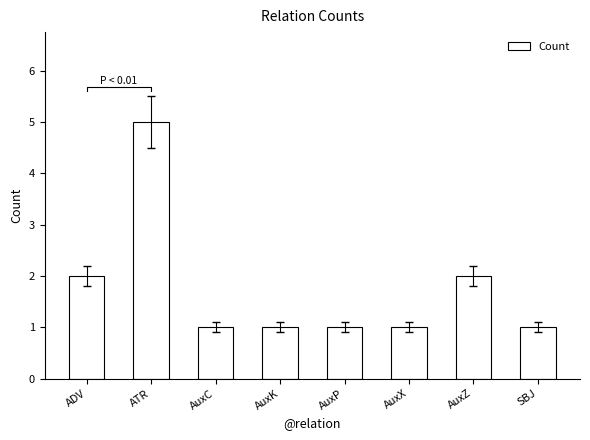

Which label corresponds to the smallest value in the chart?

AuxC